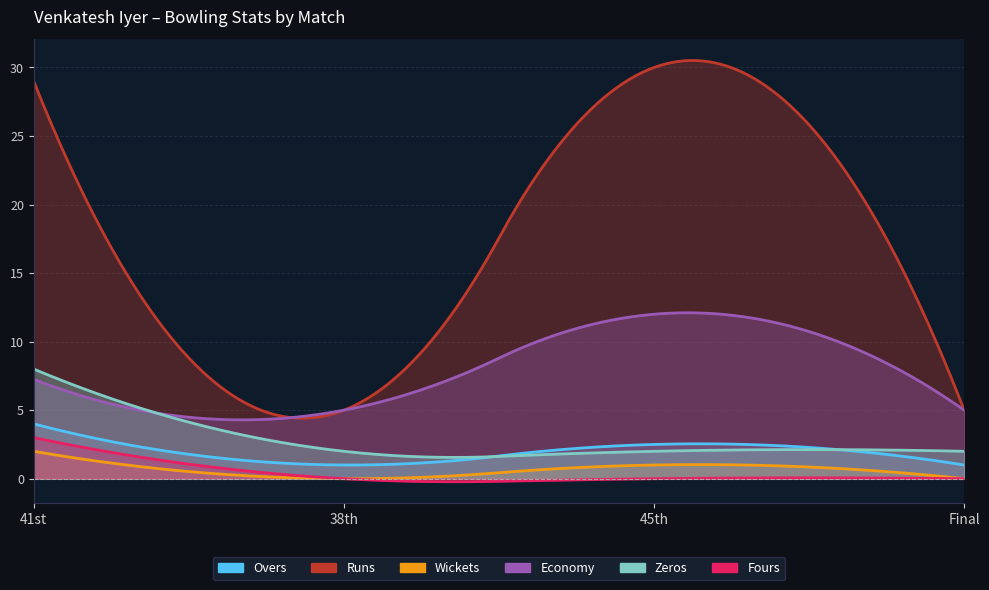

How many values in the overs series exceed 2?

2